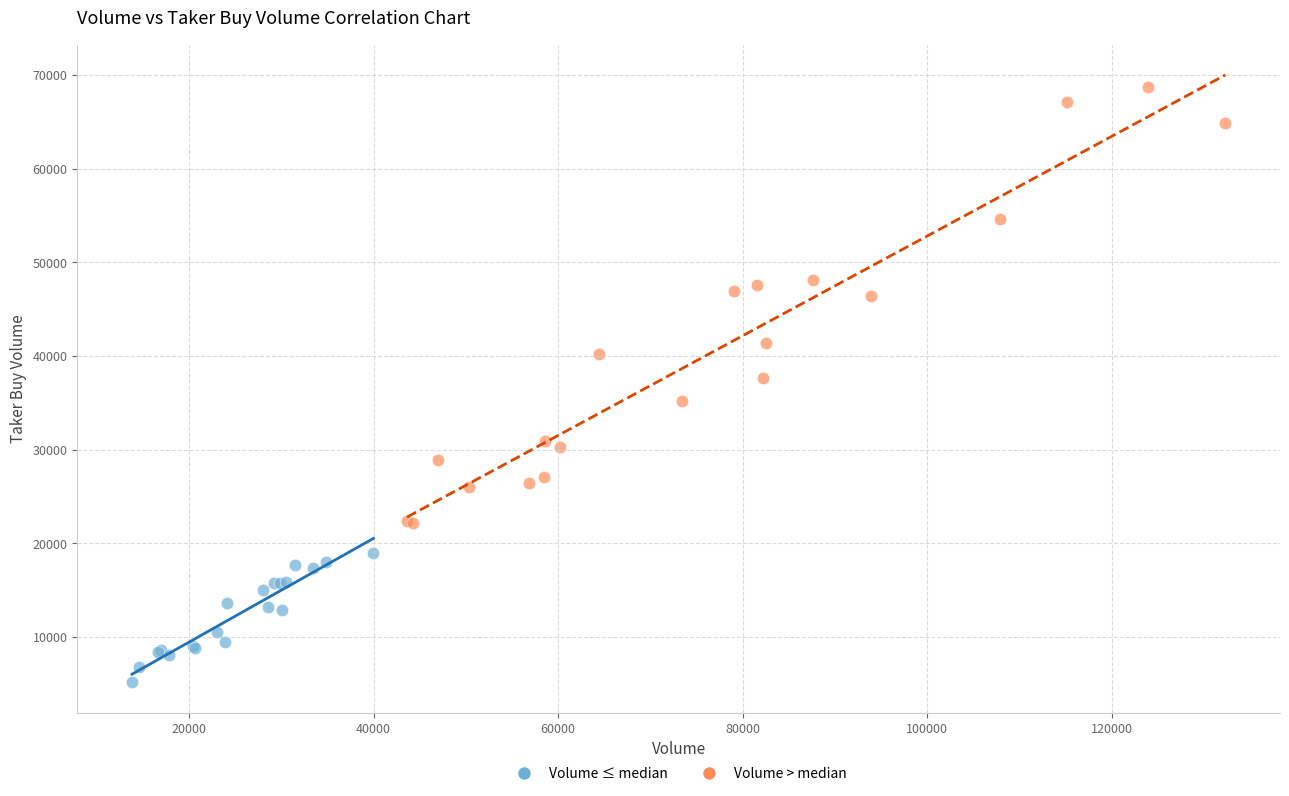

Which series has the largest Y range (max minus min)?

Volume > median